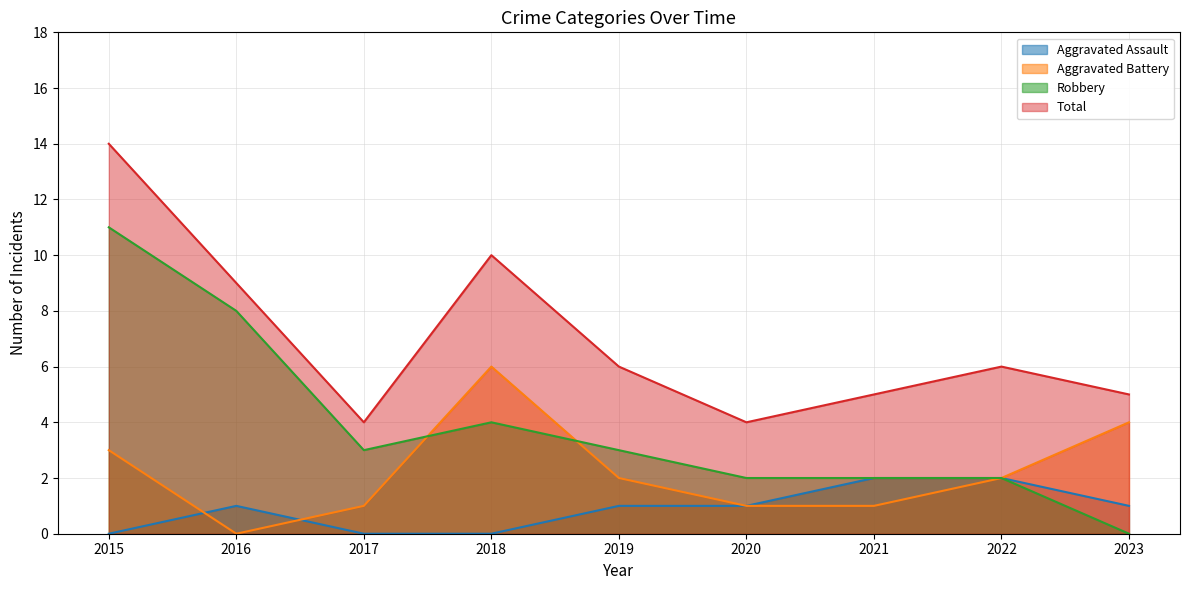

At which category does Aggravated Assault reach its first local peak?

2016